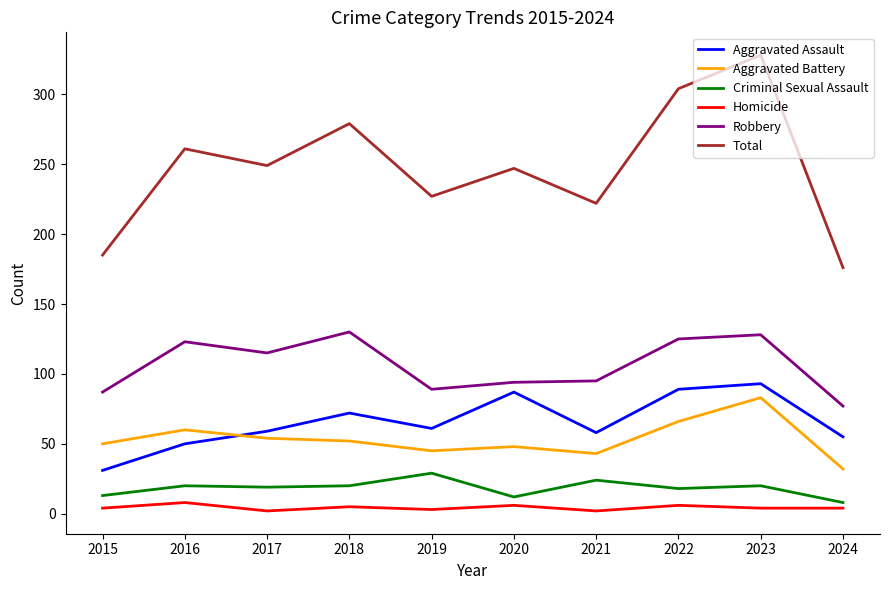

Which series has the widest spread of values?

Total